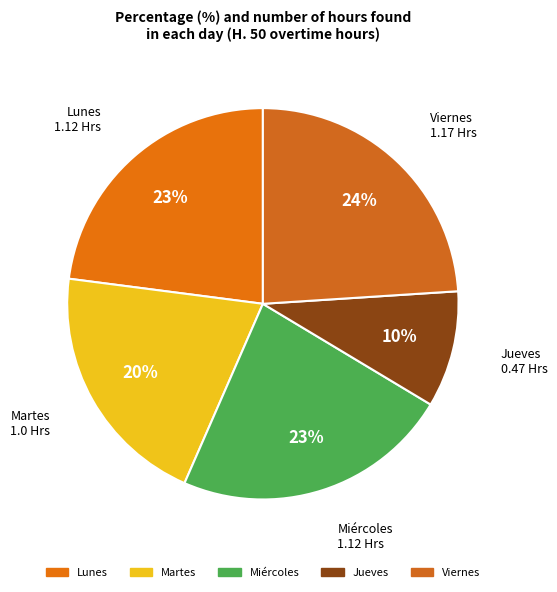

Is there any slice that represents more than half of the pie?

No